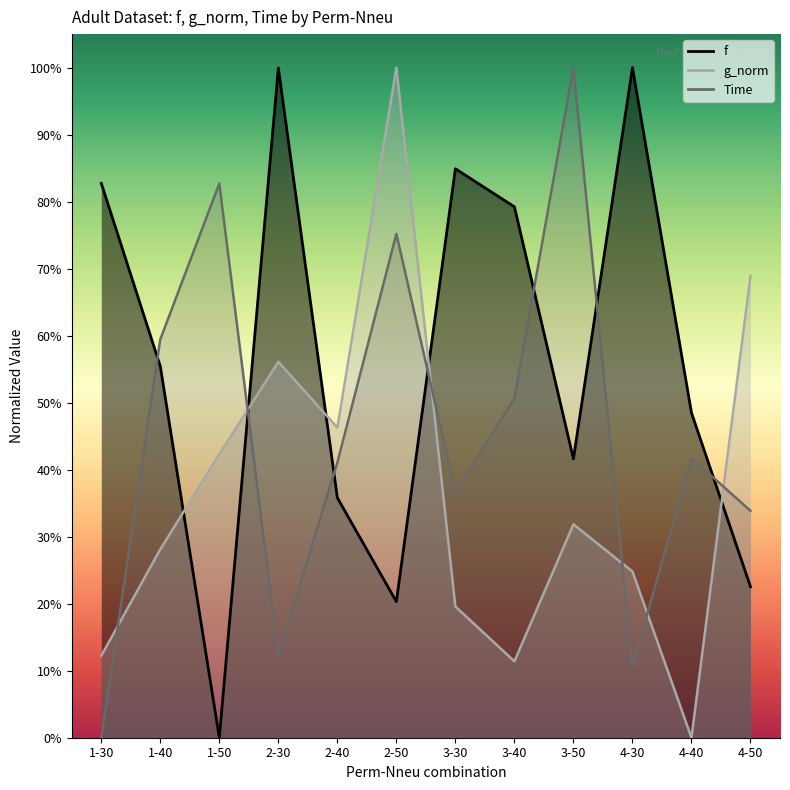

Count the number of data series in this chart.

3